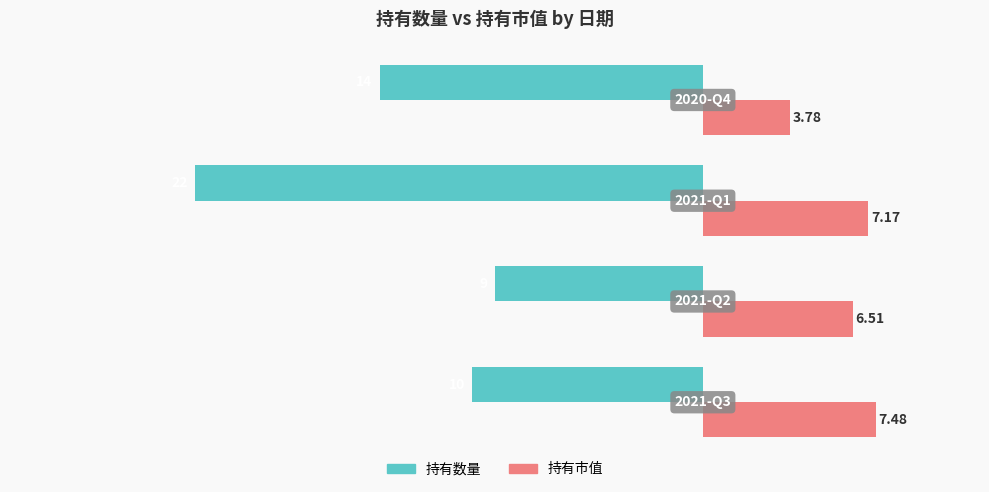

Rank the series by their maximum value, from lowest to highest.

持有数量, 持有市值